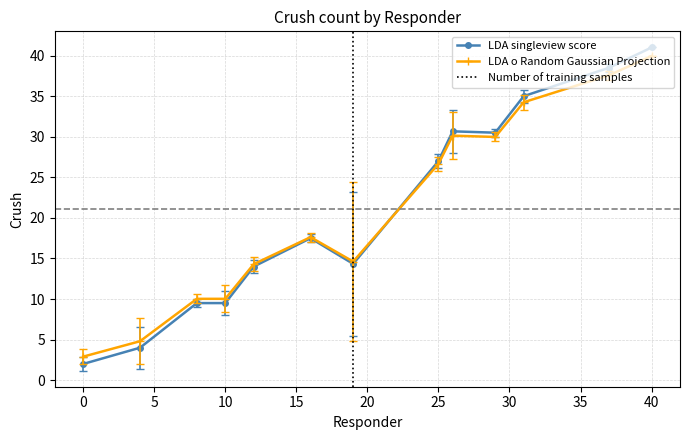

Which category has the highest value in the LDA singleview score series?

40